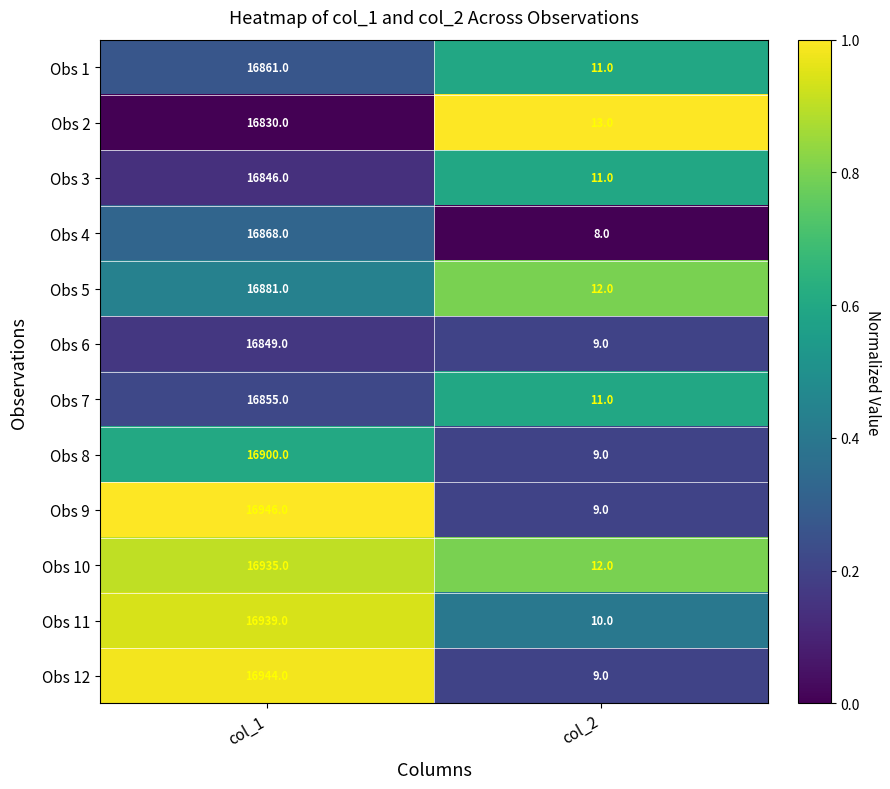

How many categories are shown in the chart?

2